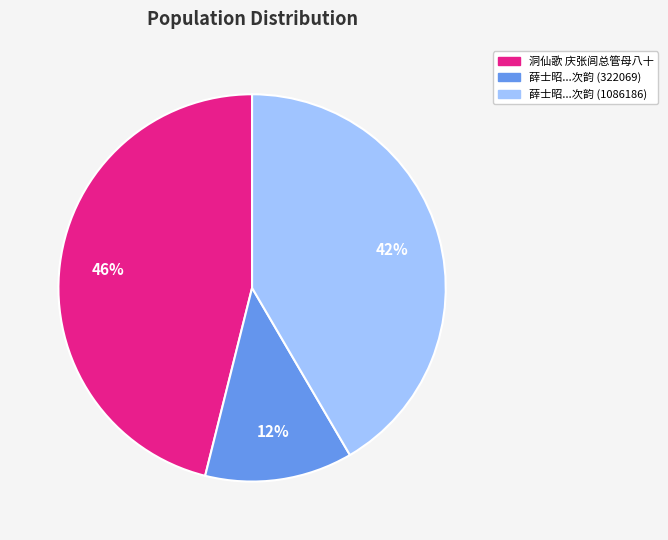

Is there any slice that represents more than half of the pie?

No